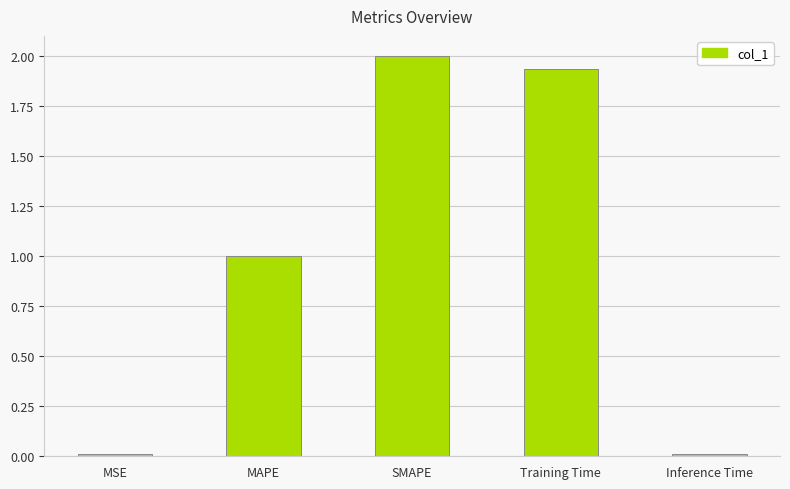

What is the label of the 1st bar from the left?

MSE